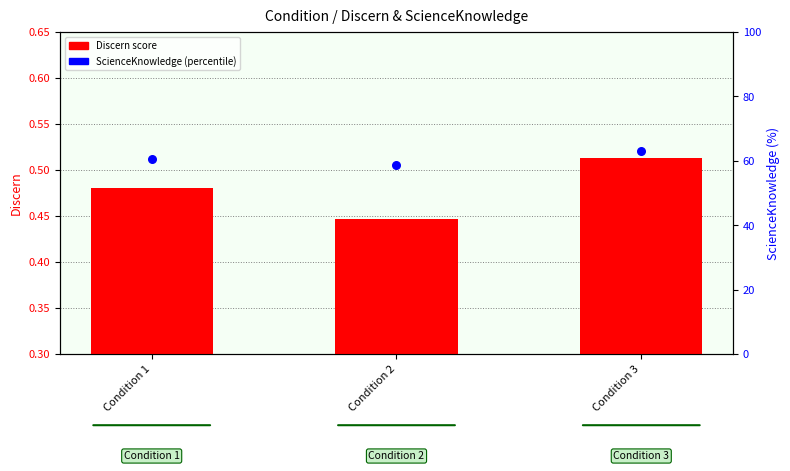

Which series reaches the minimum Y coordinate?

Discern score